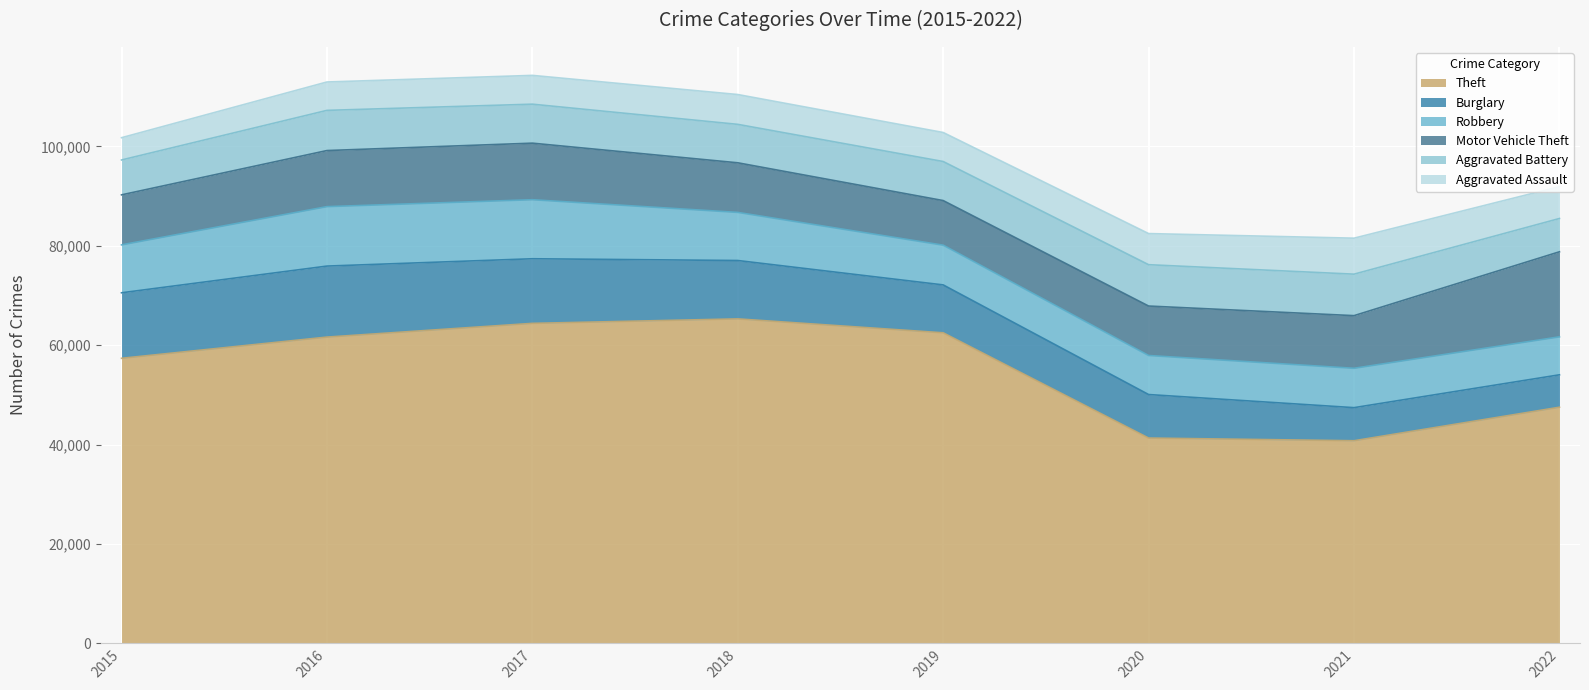

Rank the categories by Motor Vehicle Theft value from lowest to highest.

2019, 2020, 2018, 2015, 2021, 2016, 2017, 2022